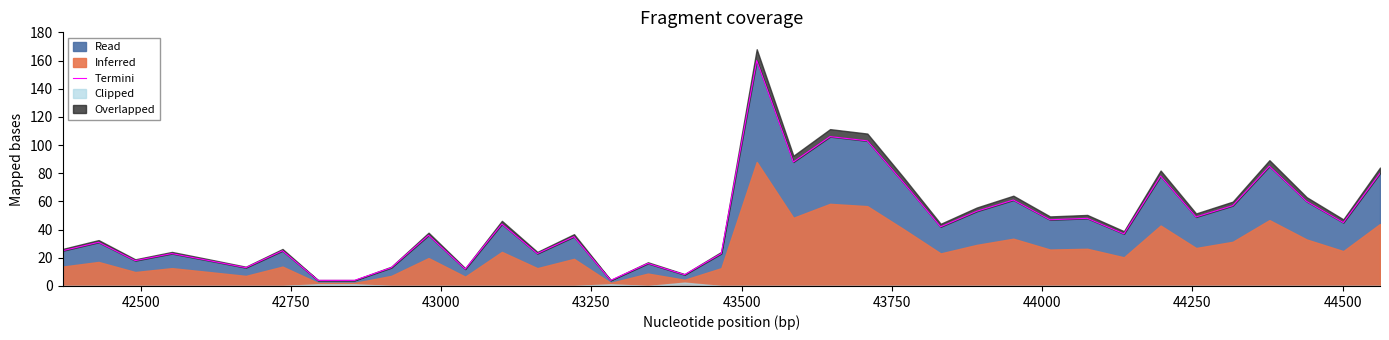

Reading left to right, extract all data points from this chart.

25	31	18	23	18	13	25	4	4	13	36	12	44	23	35	4	16	8	23	160	88	106	103	73	42	53	61	47	48	37	78	49	57	85	60	45	80